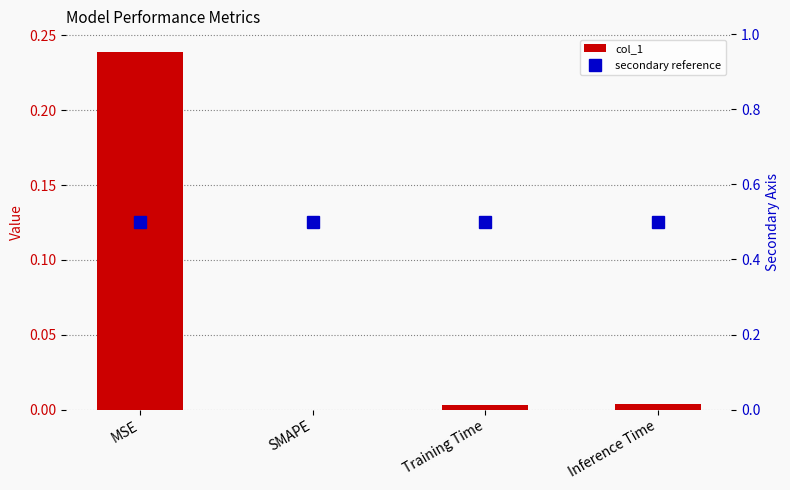

Count the number of data series in this chart.

2